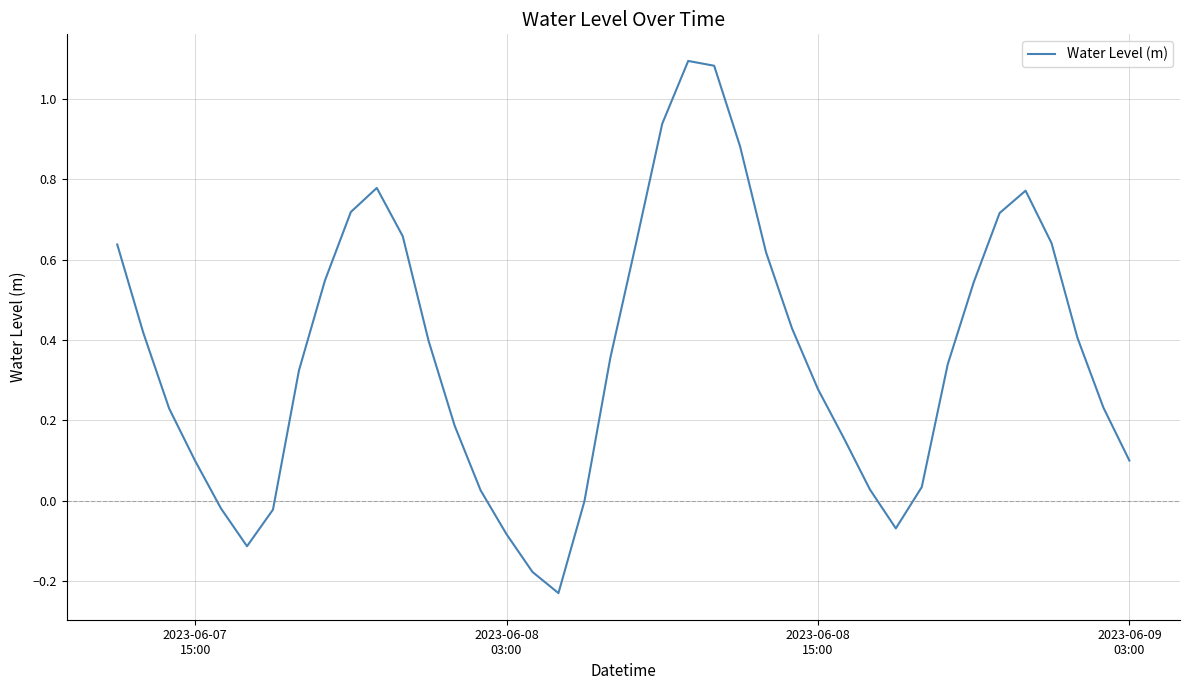

What is the difference between the maximum and minimum values?

1.3